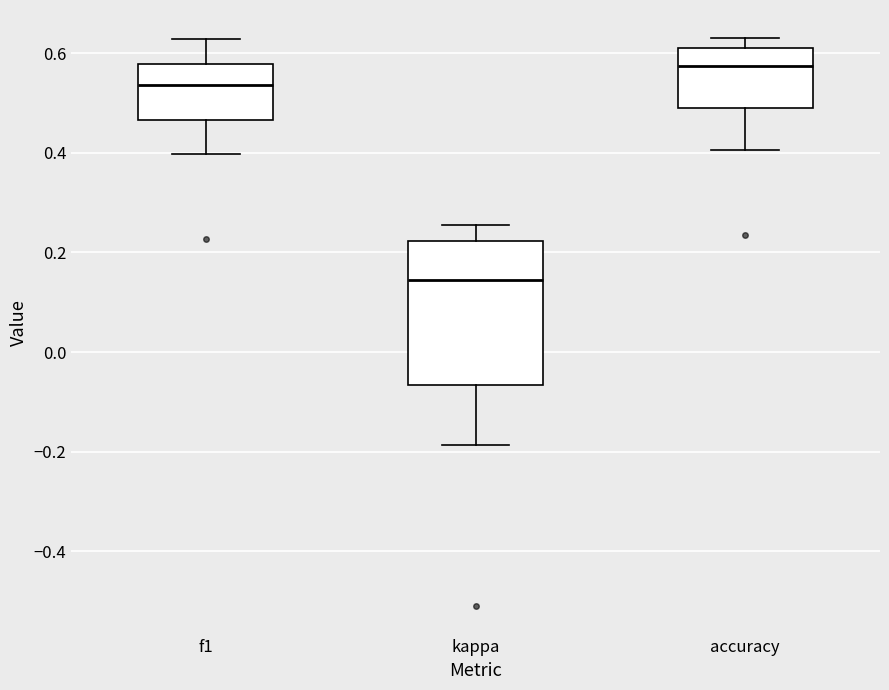

Reading left to right, read every box against the y-axis: the position of its median line, the range the box covers, and the ends of its whiskers. The values are not printed on the chart, so give them approximately, as read against the axis.

f1: median 0.54, box 0.46 to 0.58, whiskers 0.40 to 0.62
kappa: median 0.14, box -0.06 to 0.22, whiskers -0.18 to 0.26
accuracy: median 0.58, box 0.48 to 0.62, whiskers 0.40 to 0.62 (just above the box's upper edge)